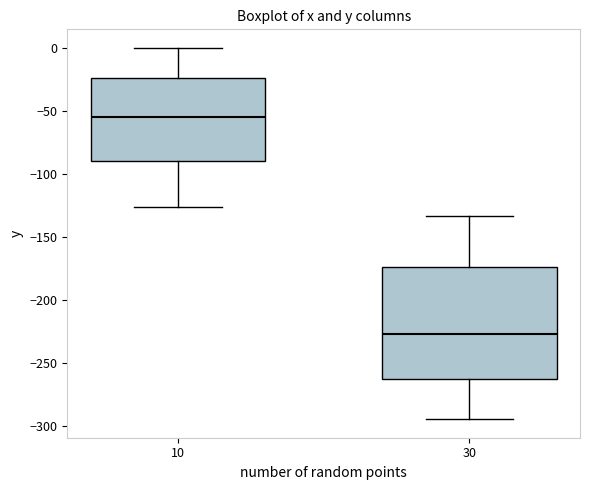

Which box is the tallest, from its lower edge to its upper edge?

30